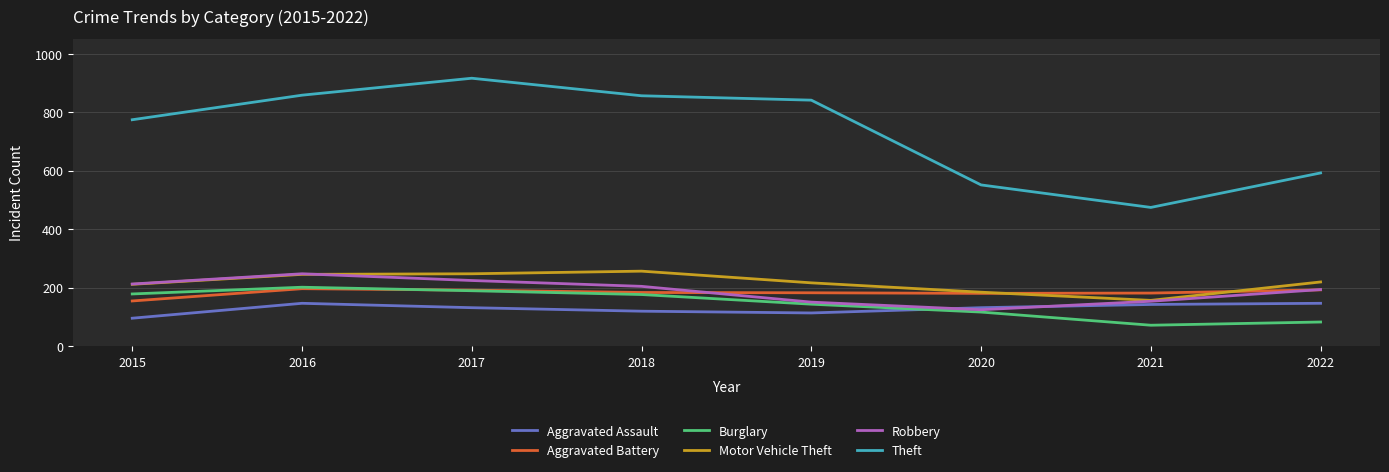

How many distinct data groups are displayed?

6